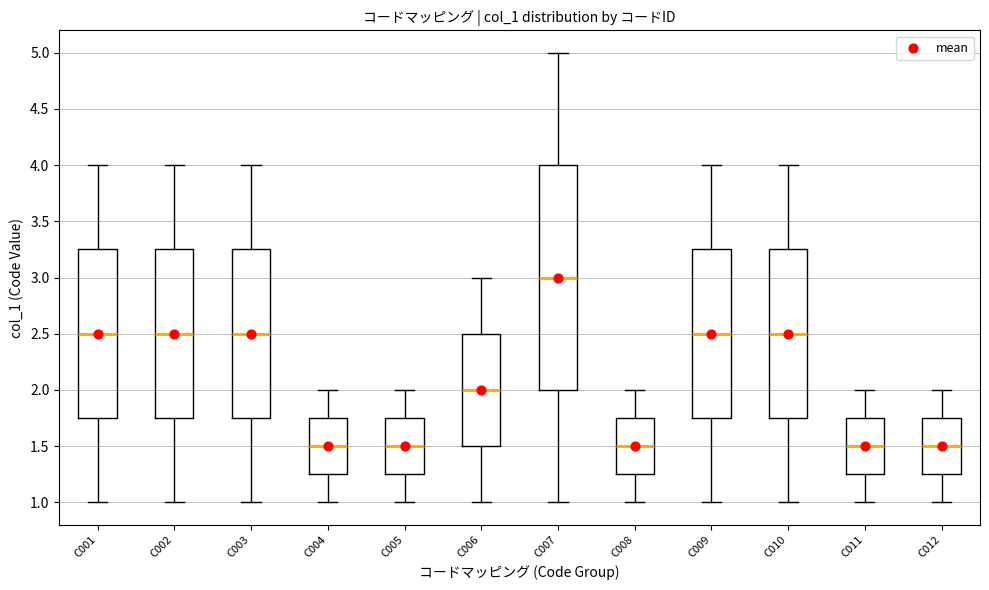

Comparing the boxes themselves (not the whiskers), which one is the tallest?

C007